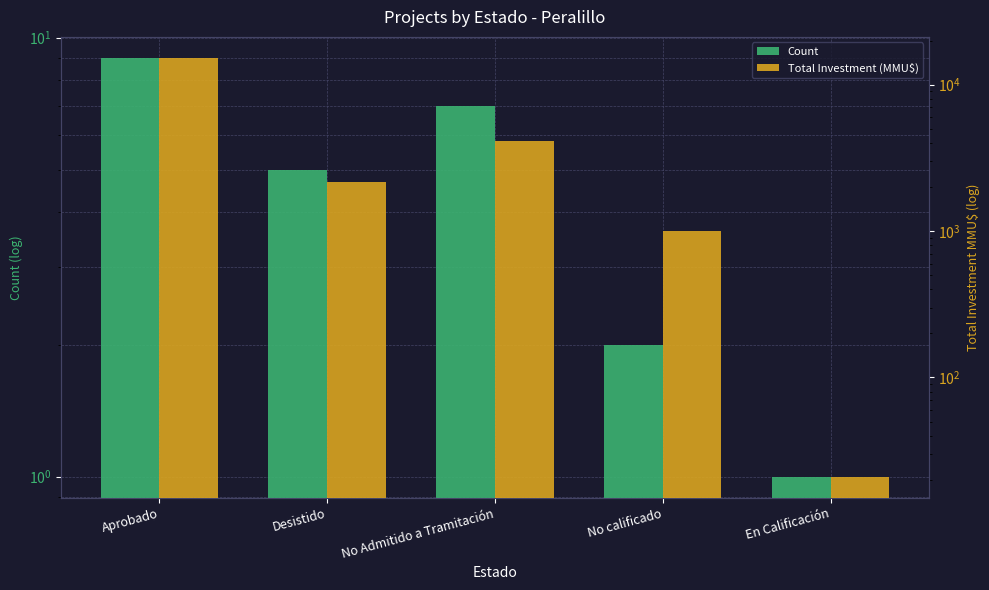

What is the difference between the second highest and minimum values in the Count series?

6